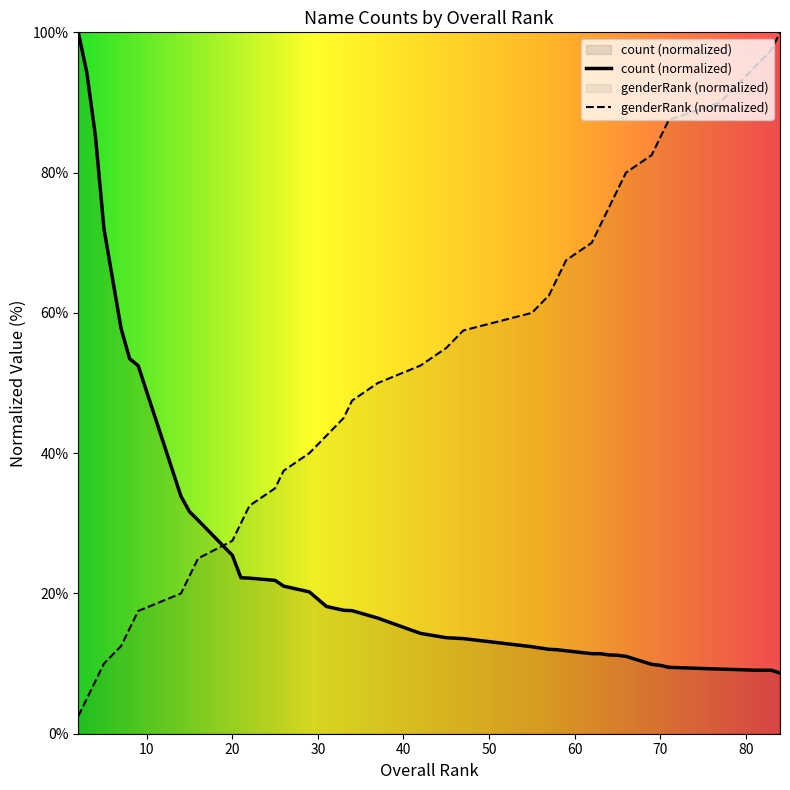

The count series shows 94.3 at 3. True or false?

True